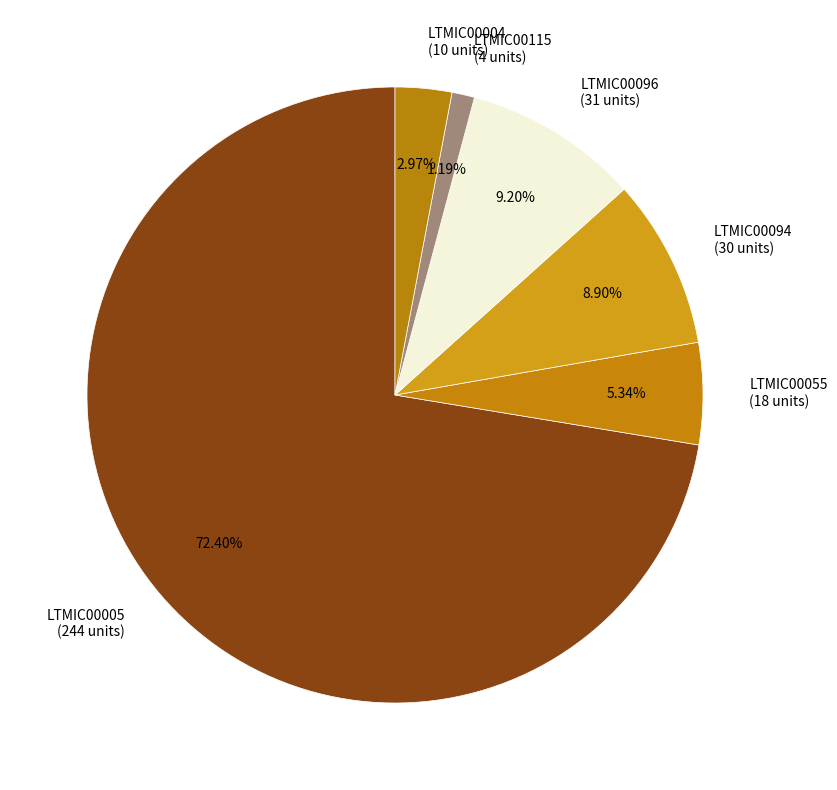

True or false: LTMIC00094 accounts for 9% of the total.

True